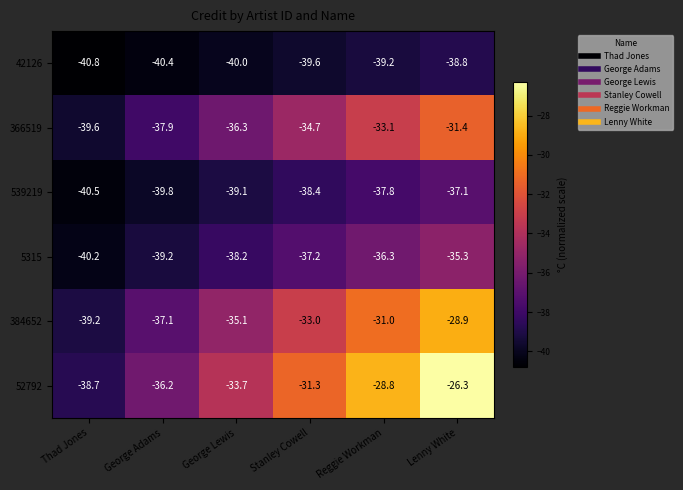

What is the difference between the second highest and second lowest values in the 366519 series?

4.8